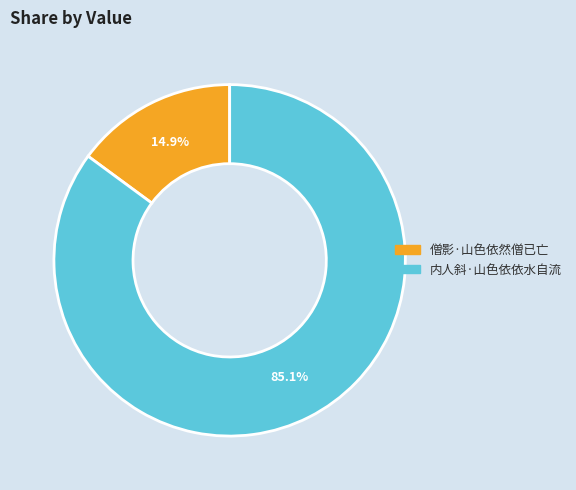

Which category has the biggest portion of the pie?

内人斜·山色依依水自流